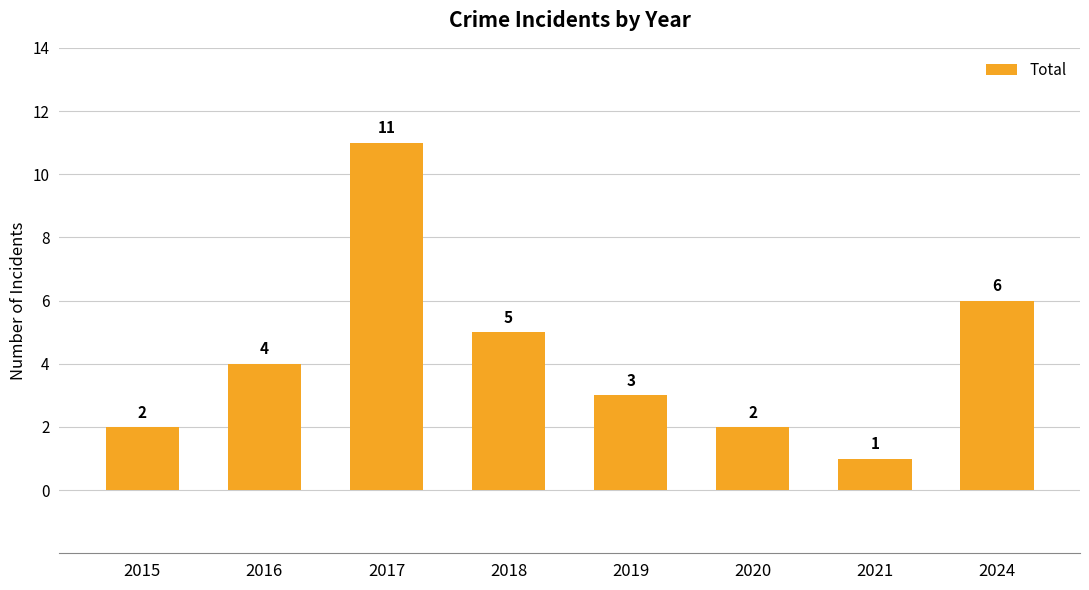

What is the minimum value shown in the chart?

1